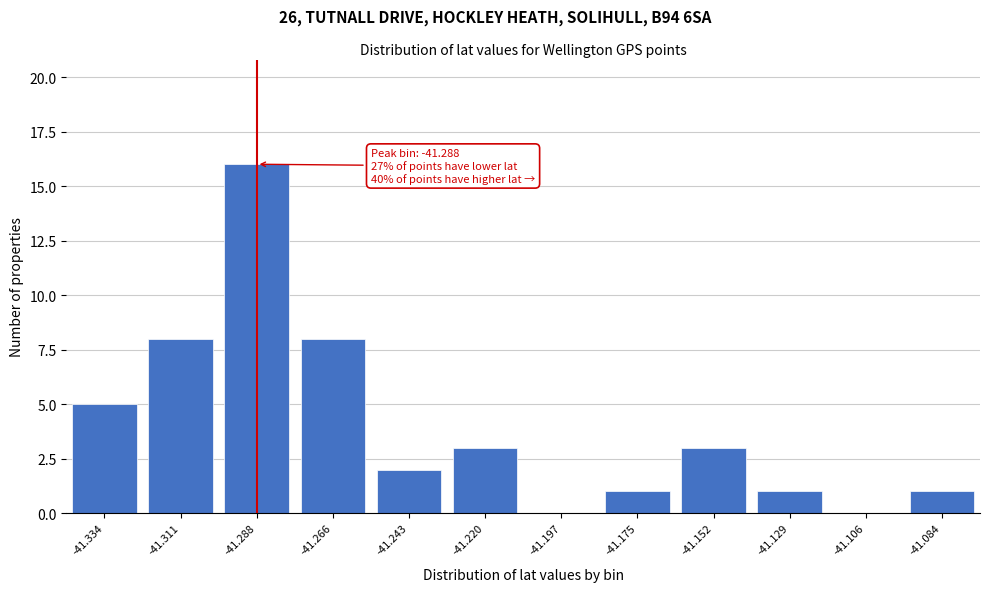

Reading right to left, list all the values displayed in this chart.

-41.084=1	-41.106=0	-41.129=1	-41.152=3	-41.175=1	-41.197=0	-41.220=3	-41.243=2	-41.266=8	-41.288=16	-41.311=8	-41.334=5